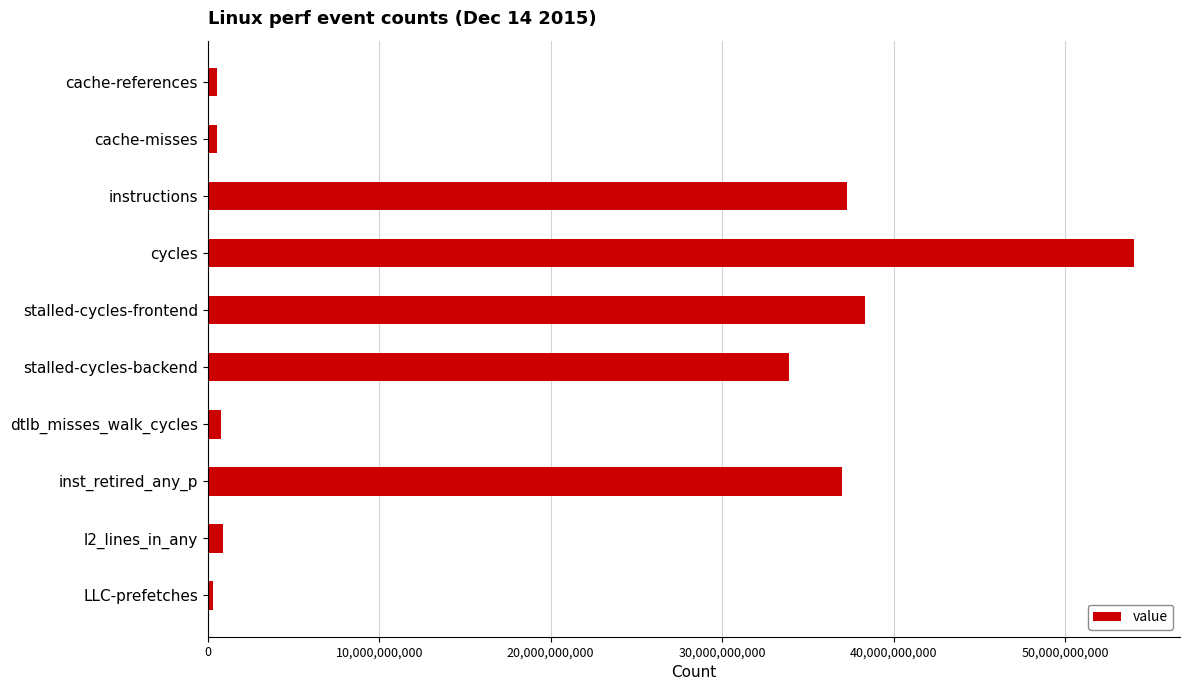

What is the greatest value displayed?

54007943618